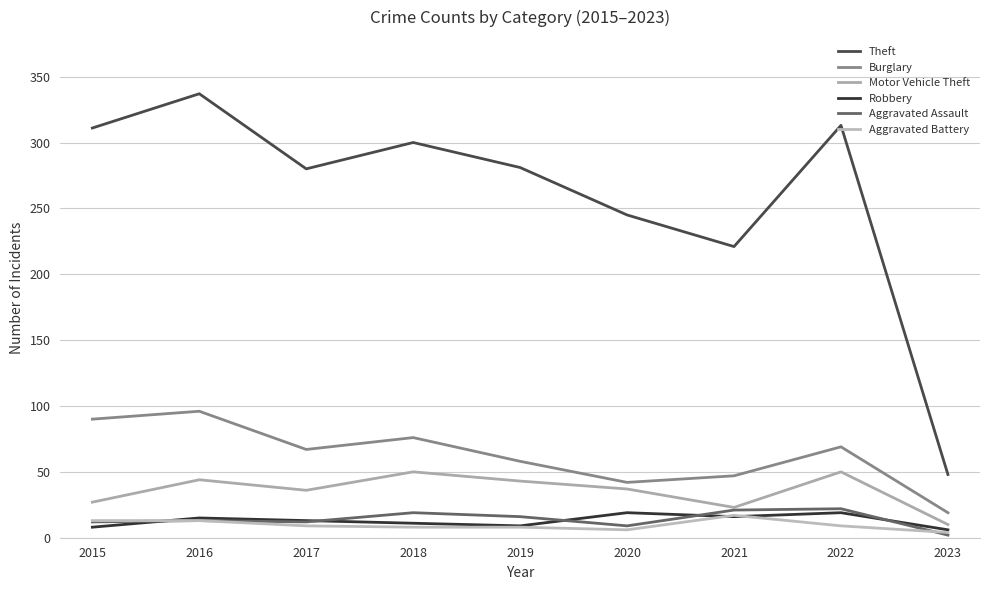

Which series has the widest spread of values?

Theft